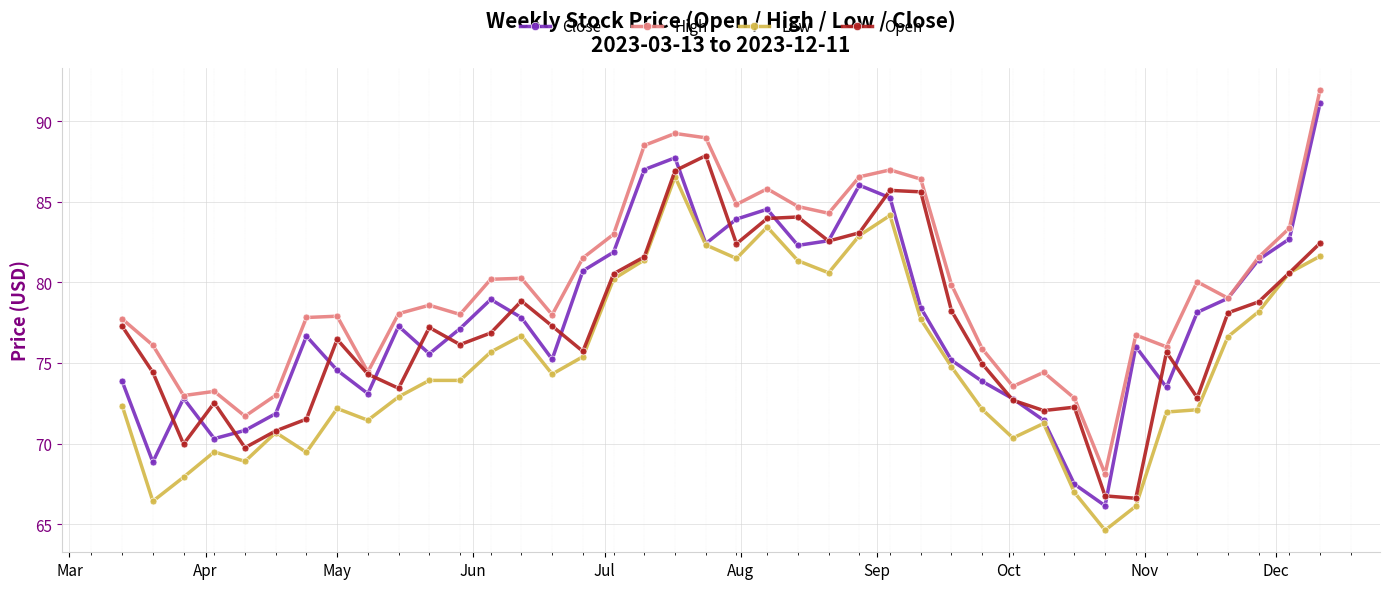

At how many categories does at least one series exceed 85?

8